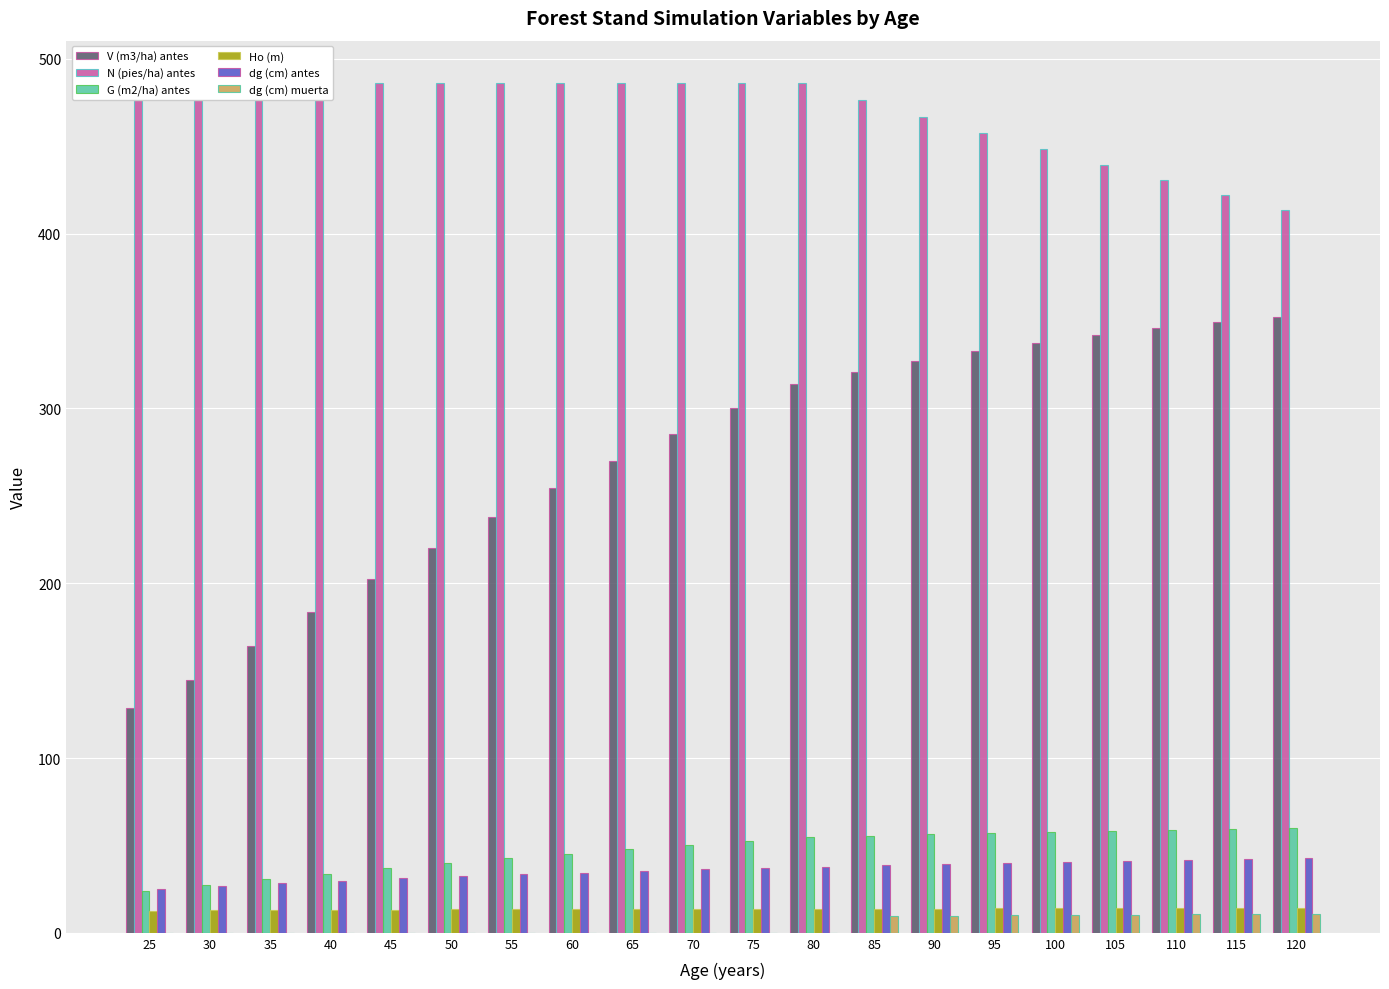

Rank the series by their maximum value, from lowest to highest.

dg (cm) muerta, Ho (m), dg (cm) antes, G (m2/ha) antes, V (m3/ha) antes, N (pies/ha) antes